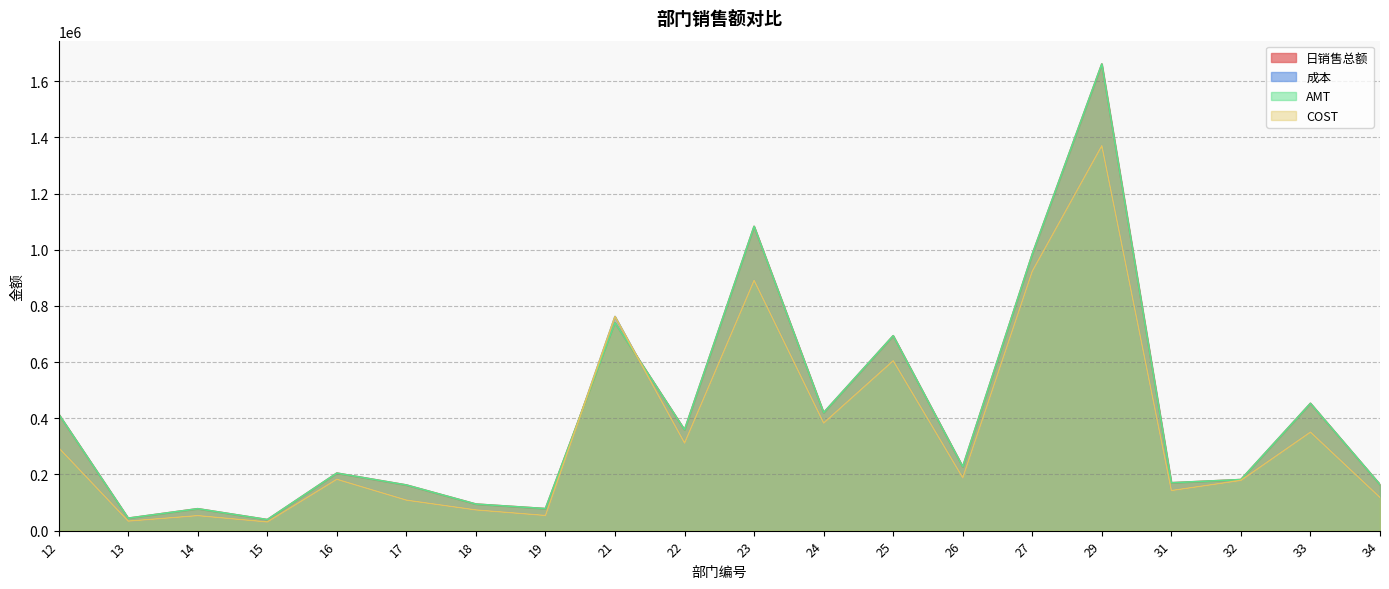

Is the value of 日销售总额 at 21 greater than the value of 成本 at 26?

Yes